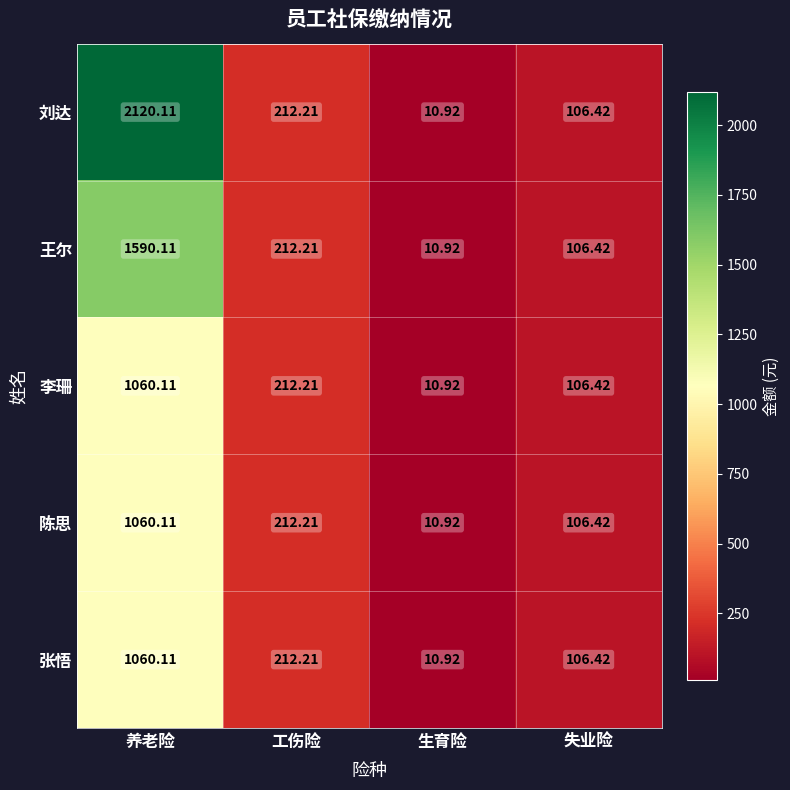

At which label is 刘达 closest to 1065?

工伤险